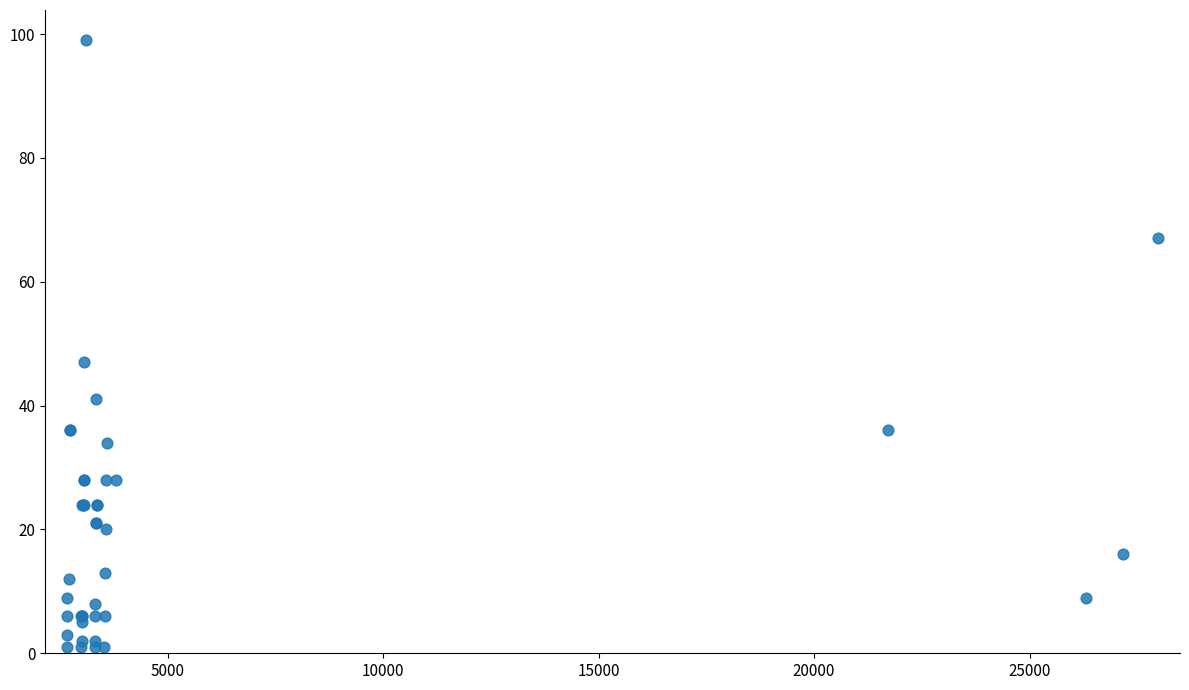

What Y value in the scatter plot is closest to 50?

47